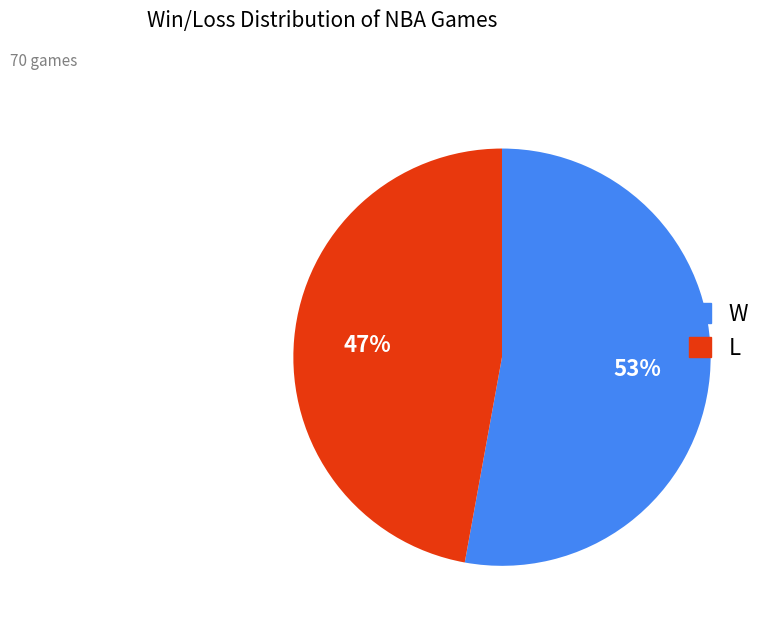

How many slices are in this pie chart?

2